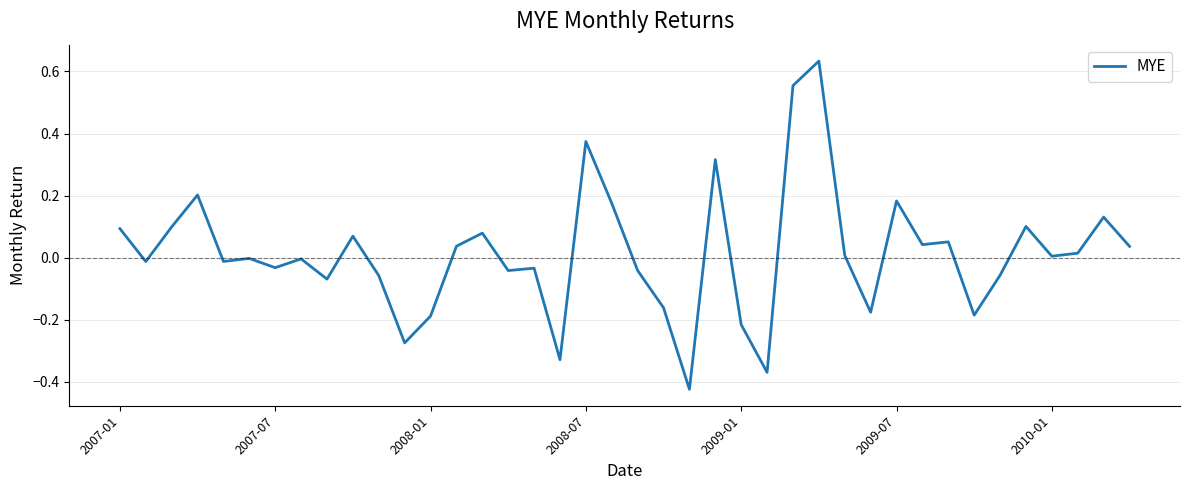

What is the difference between the maximum and minimum values?

1.1